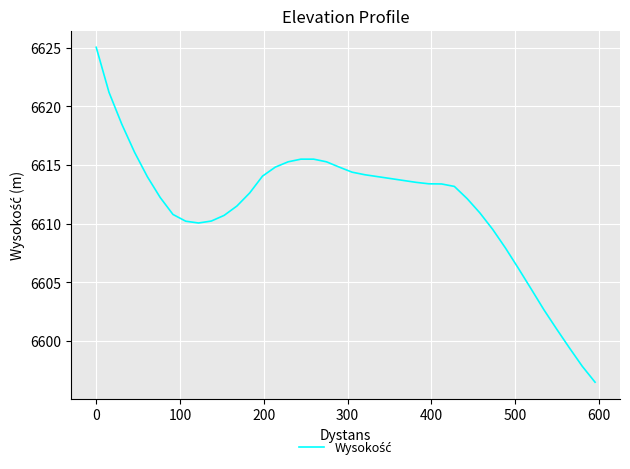

What is the difference between the maximum and minimum values?

28.5